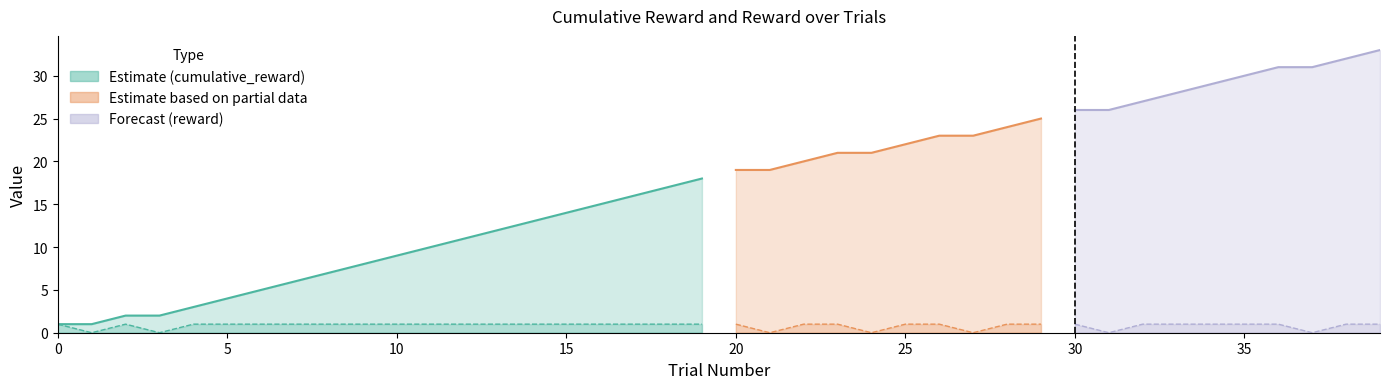

Rank the series by their average value, from lowest to highest.

reward, cumulative_reward